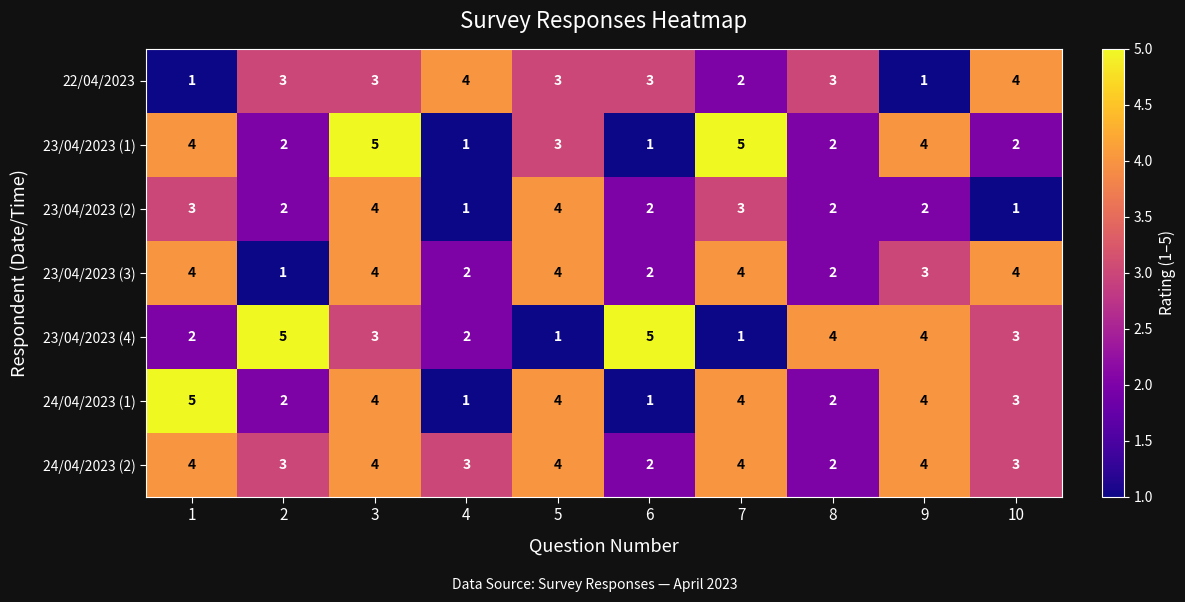

What is the difference between the highest and lowest values at 8?

2